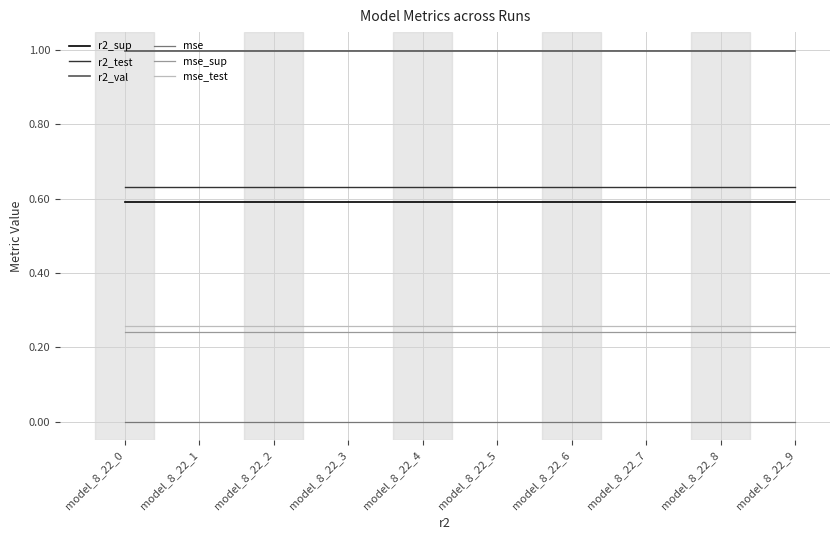

Is it true that r2_val equals 1.8 at model_8_22_7?

False